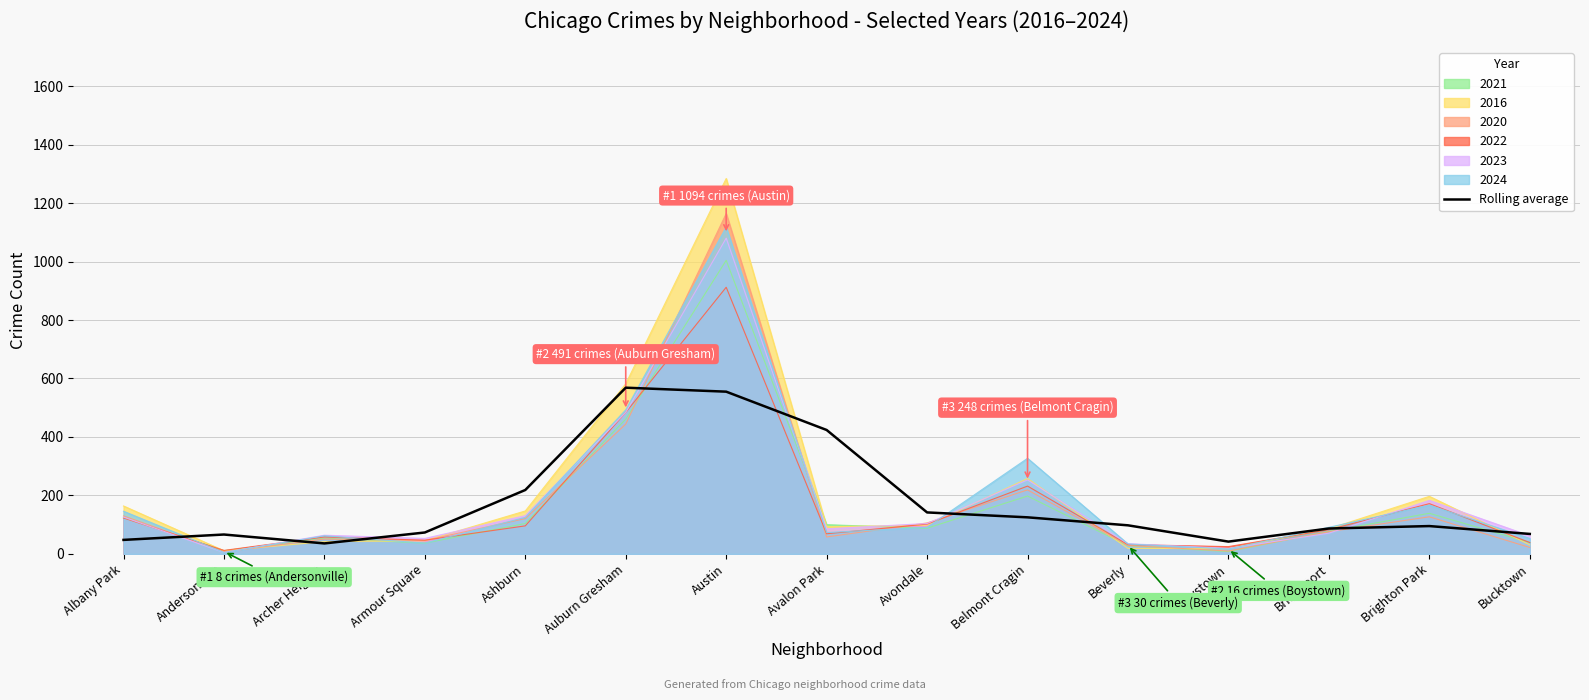

Which has a higher value, Bridgeport or Brighton Park?

Brighton Park